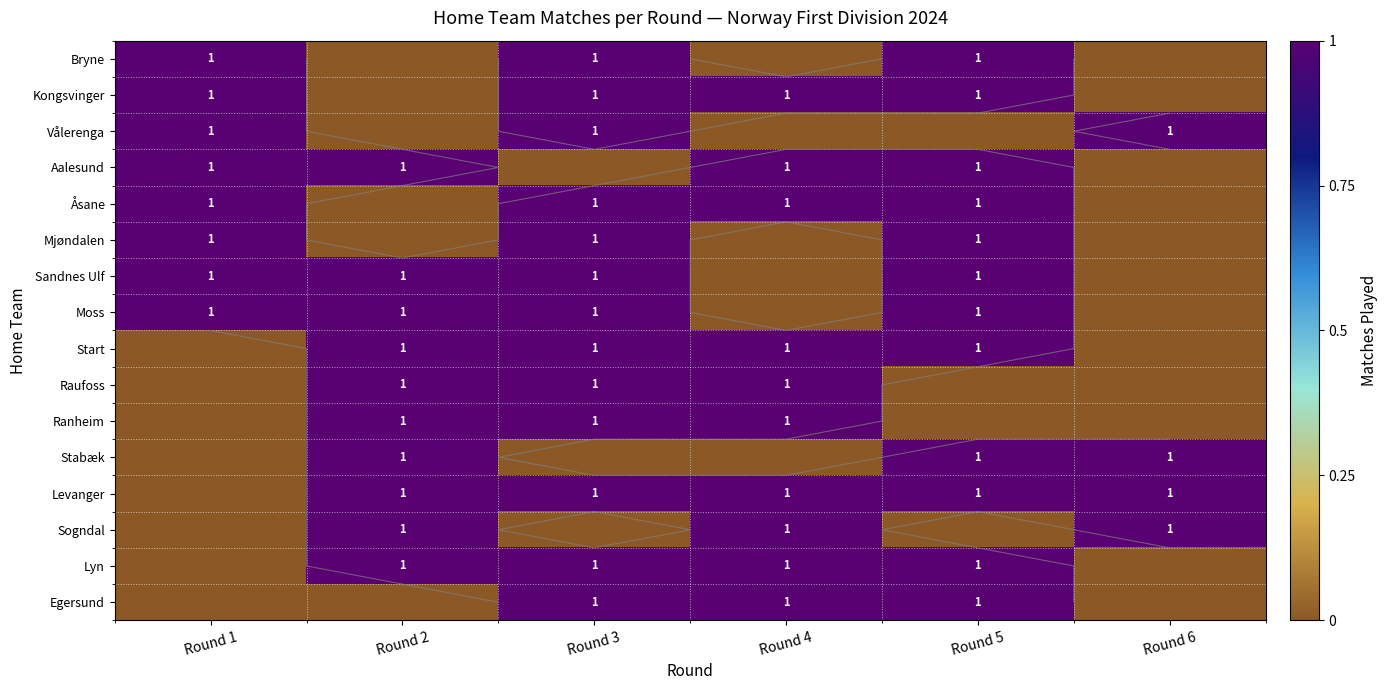

What is the sum of all Kongsvinger values?

4